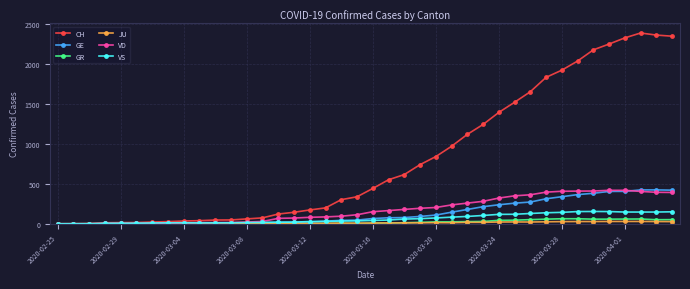

What is the sum of all CH values?

32413